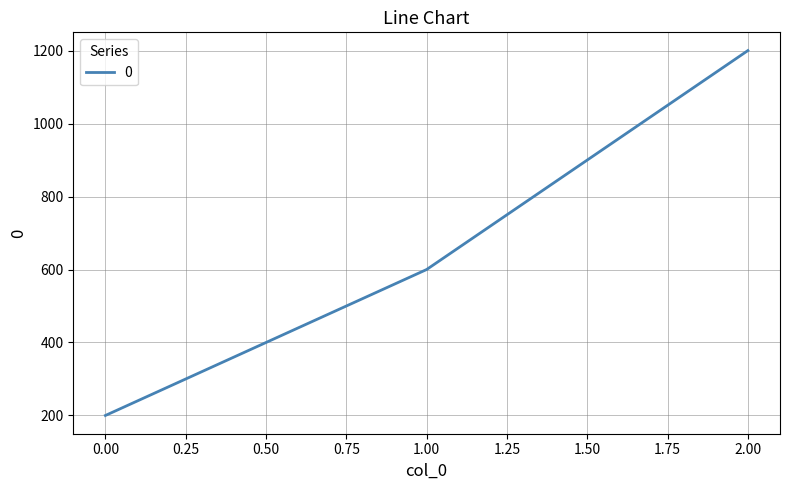

What is the change in value from 1.00 to 2.00?

+600